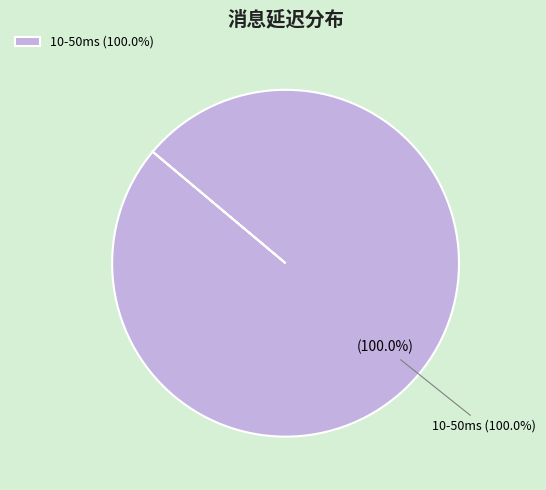

Which slice is the largest?

10-50ms